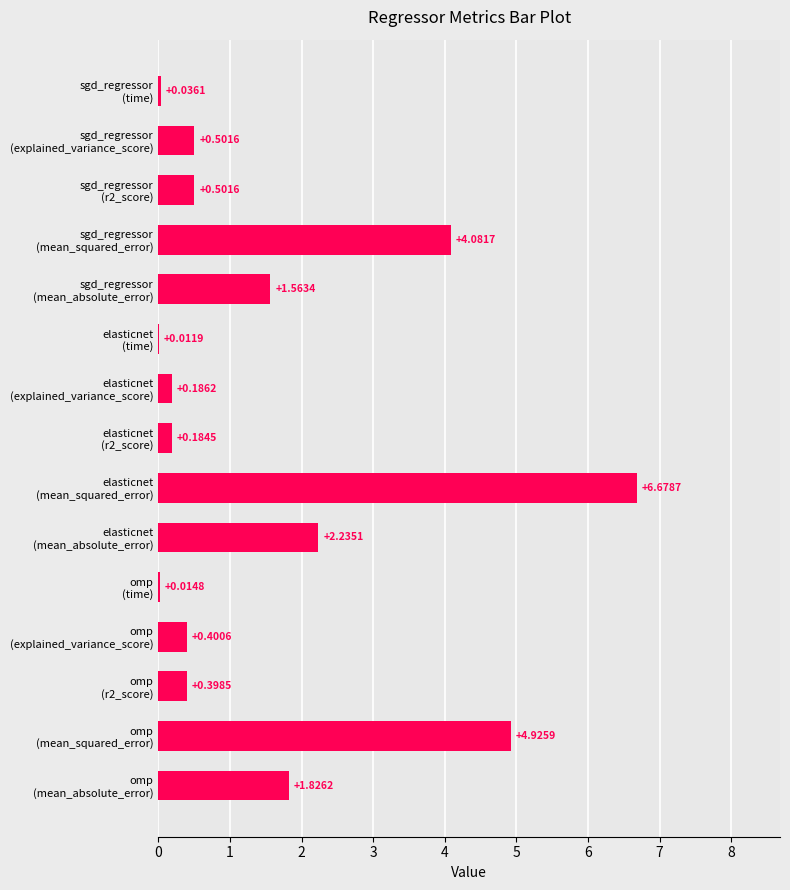

What is the sum of all values?

23.5